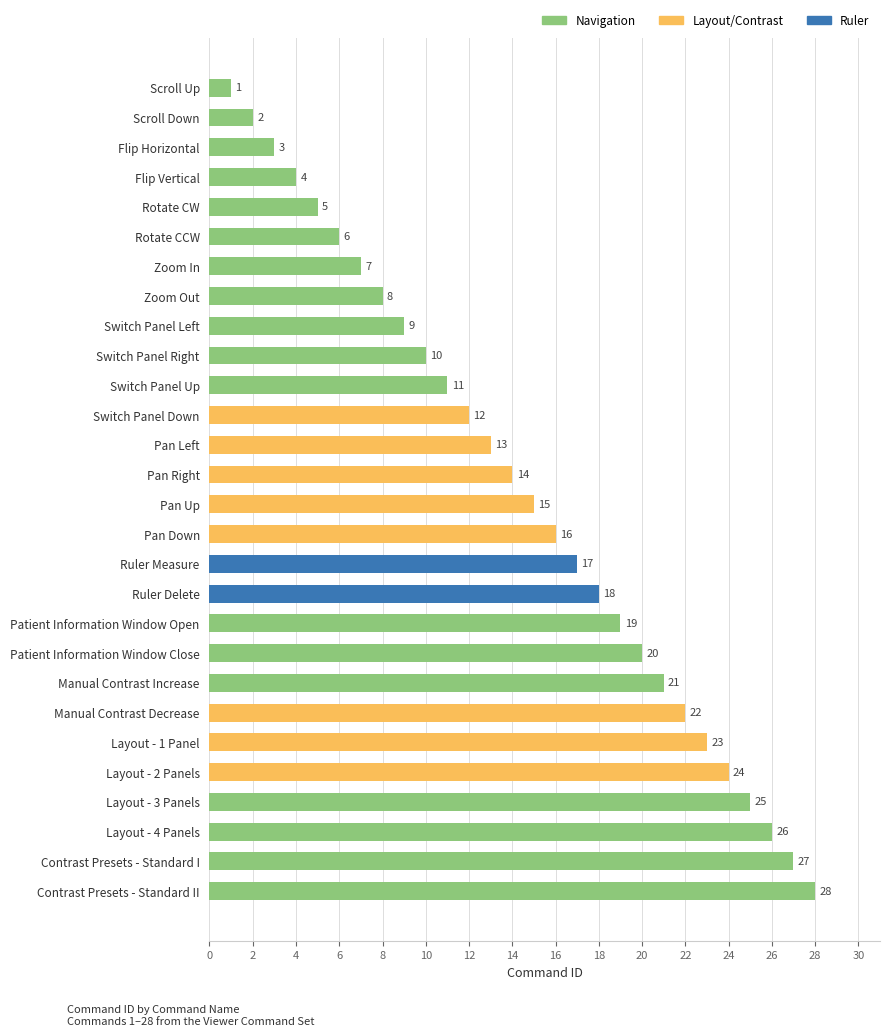

What is the difference between the second highest and second lowest values?

25